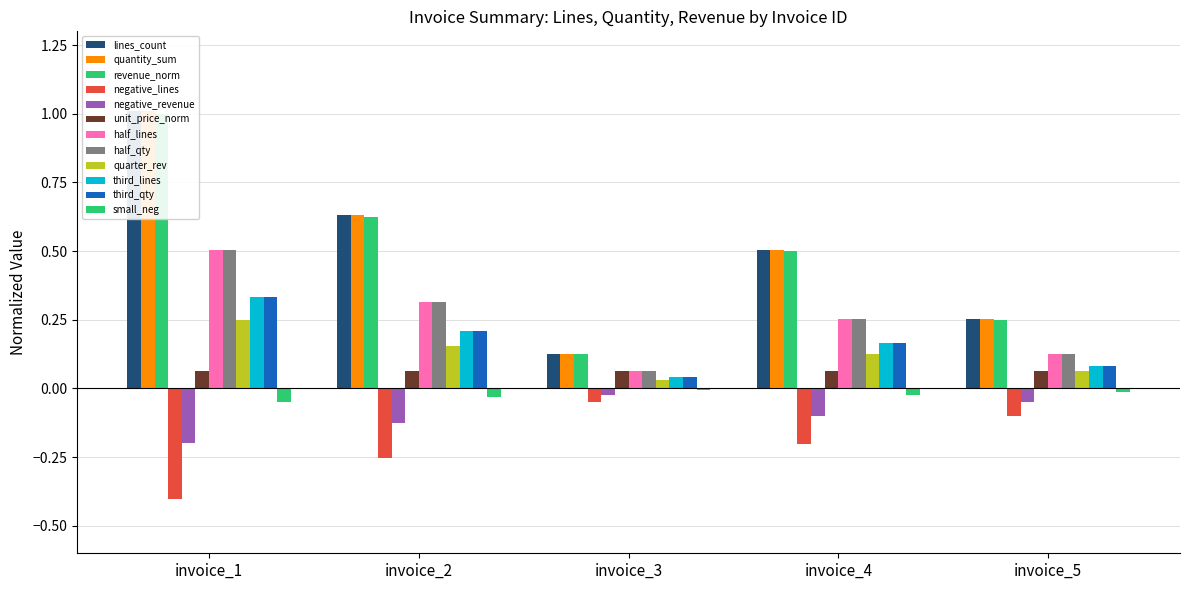

Which category has the lowest value in the invoice_id_12 series?

invoice_3